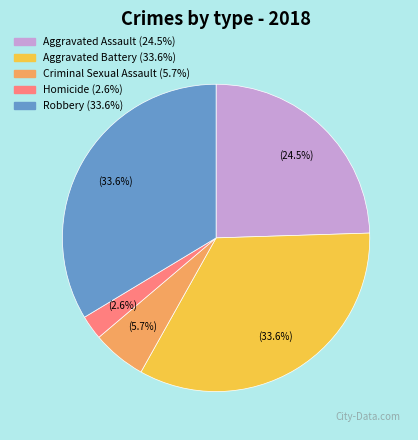

Is it true that Aggravated Assault is 16% of the pie?

False